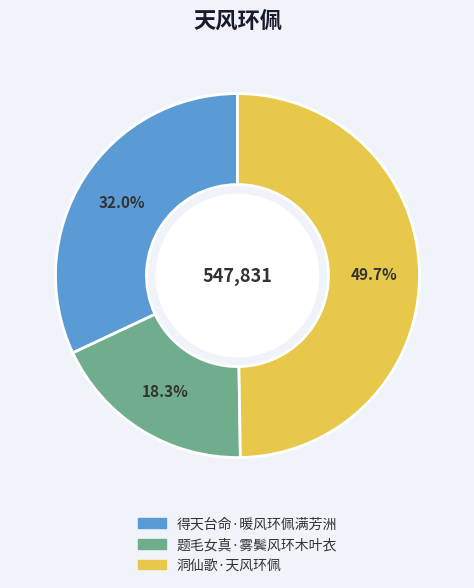

To the nearest percent, what is the difference between the largest and smallest slice percentages?

31%